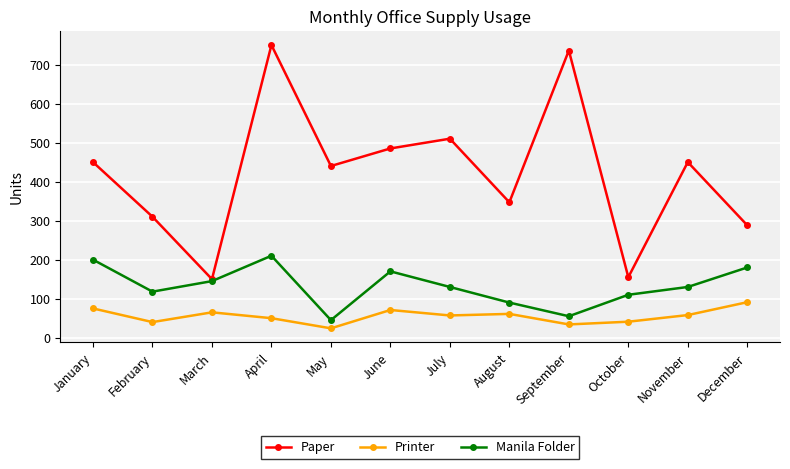

Where is the first local maximum for Manila Folder?

April